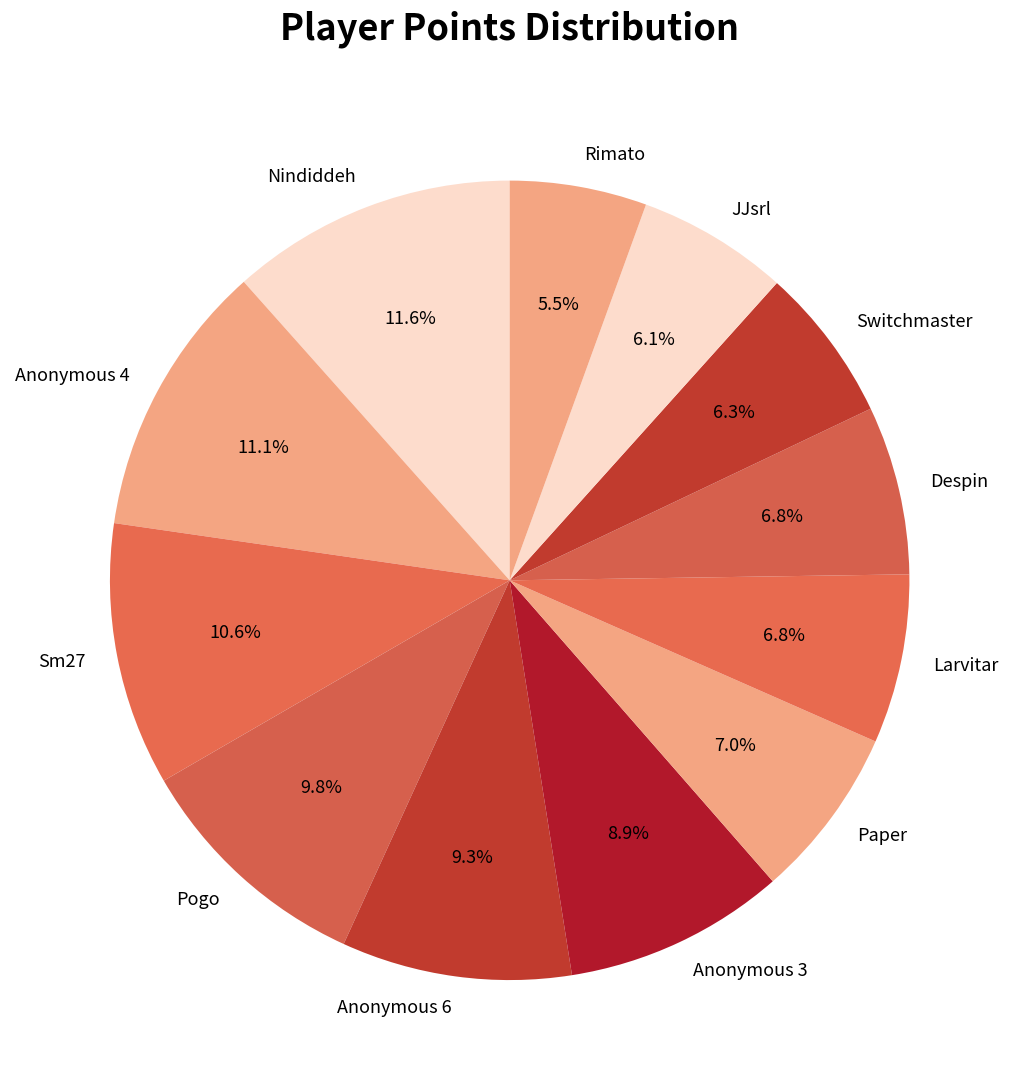

What is the smallest slice in the pie chart?

Rimato